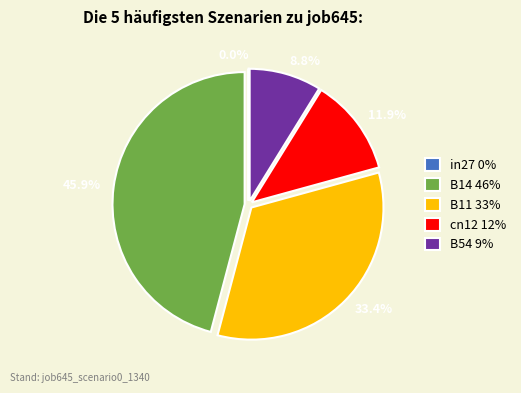

The B14 slice represents 33% of the pie. True or false?

False